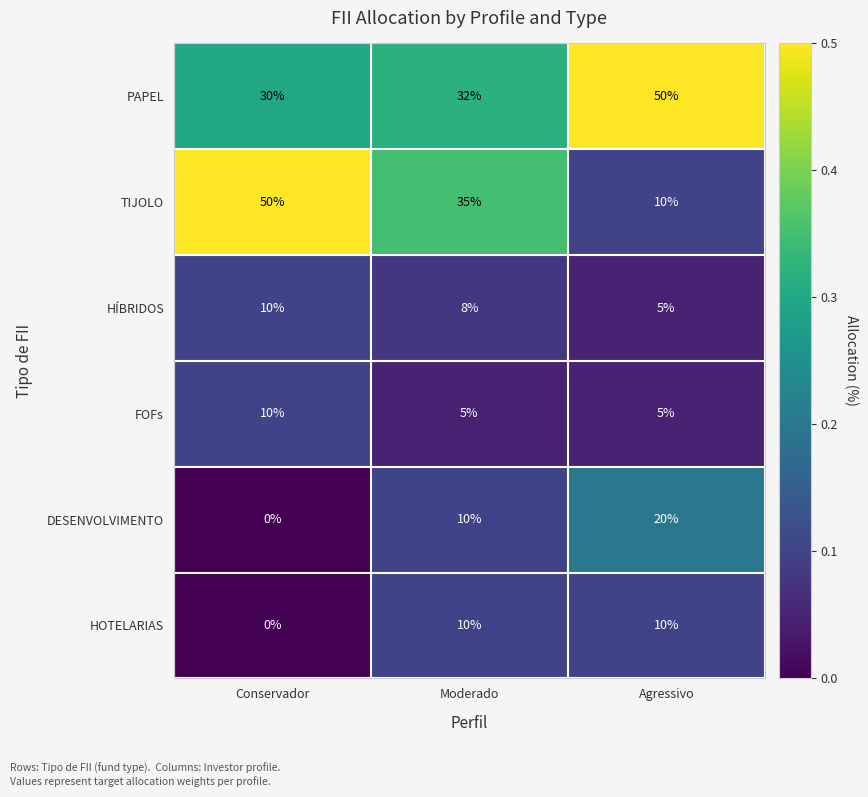

What is the sum of all HOTELARIAS values?

20